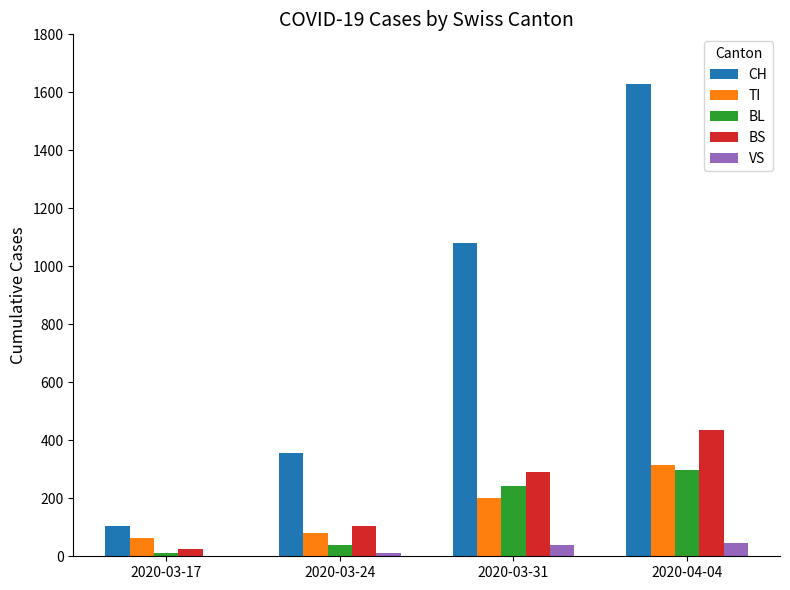

At which category is the sum across all series the highest?

2020-04-04